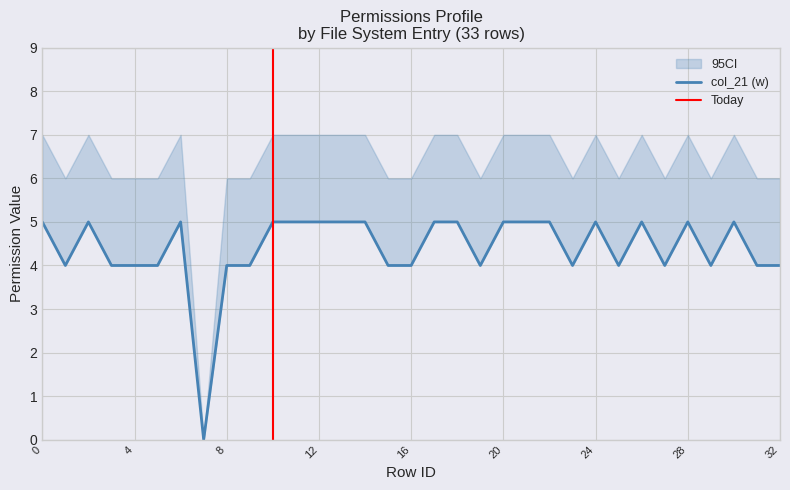

How many series are shown in this chart?

3